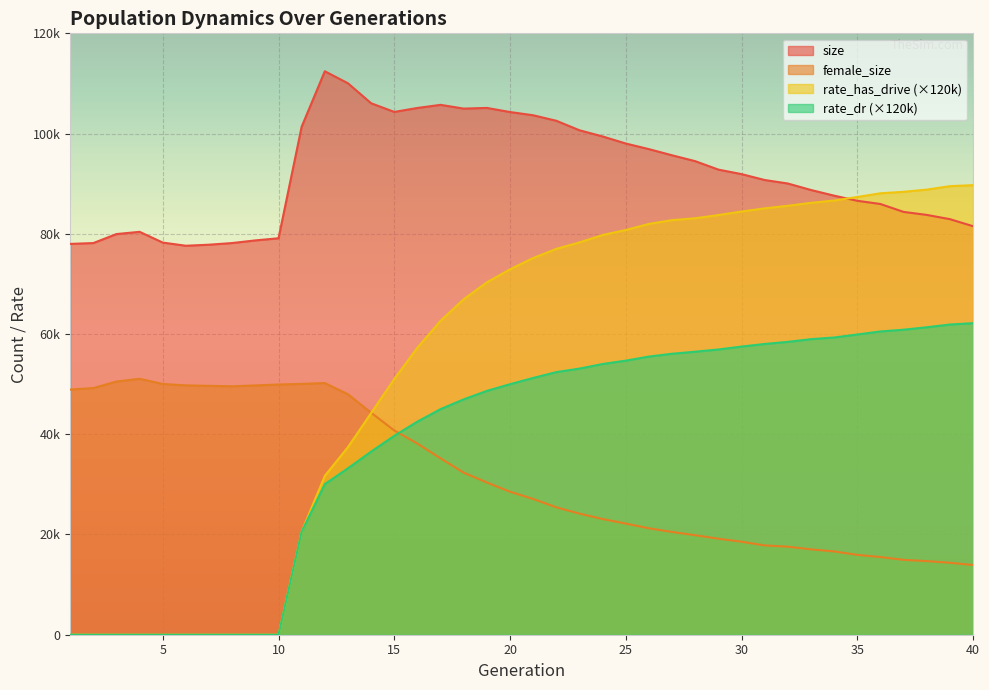

What is the difference between the maximum and minimum values in the size series?

34818.0